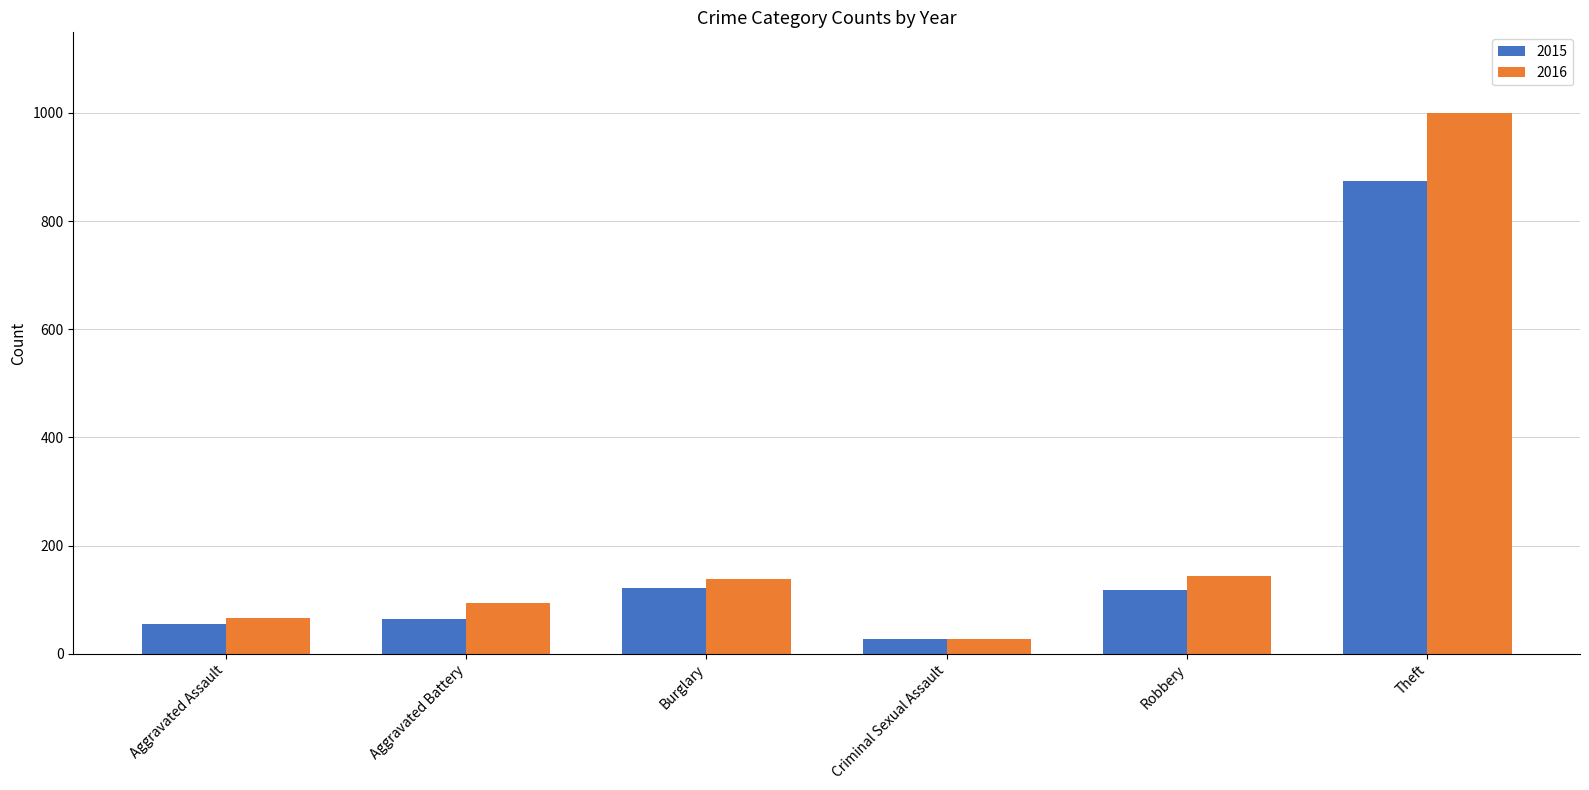

What is the sum of the 2015 values at Criminal Sexual Assault and Robbery?

145